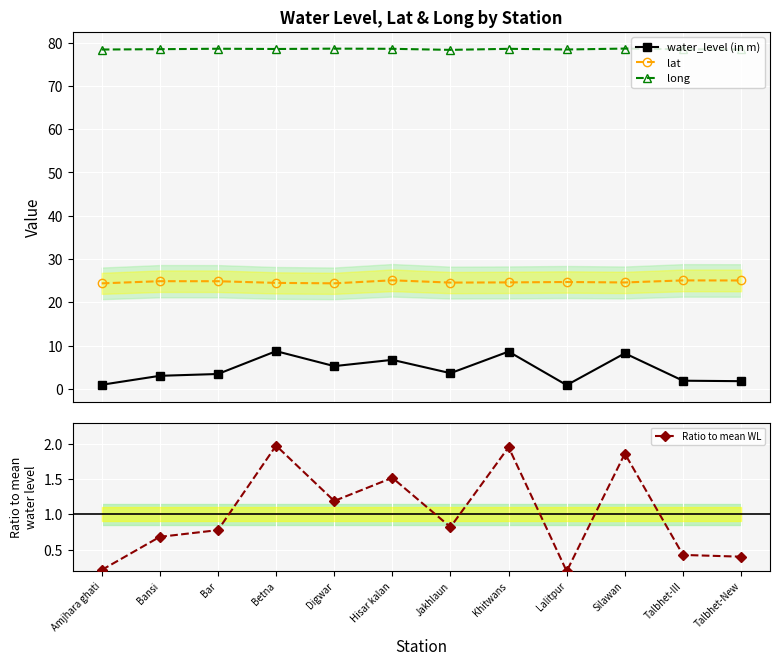

Where is lat nearest to the value 24?

Amjhara ghati